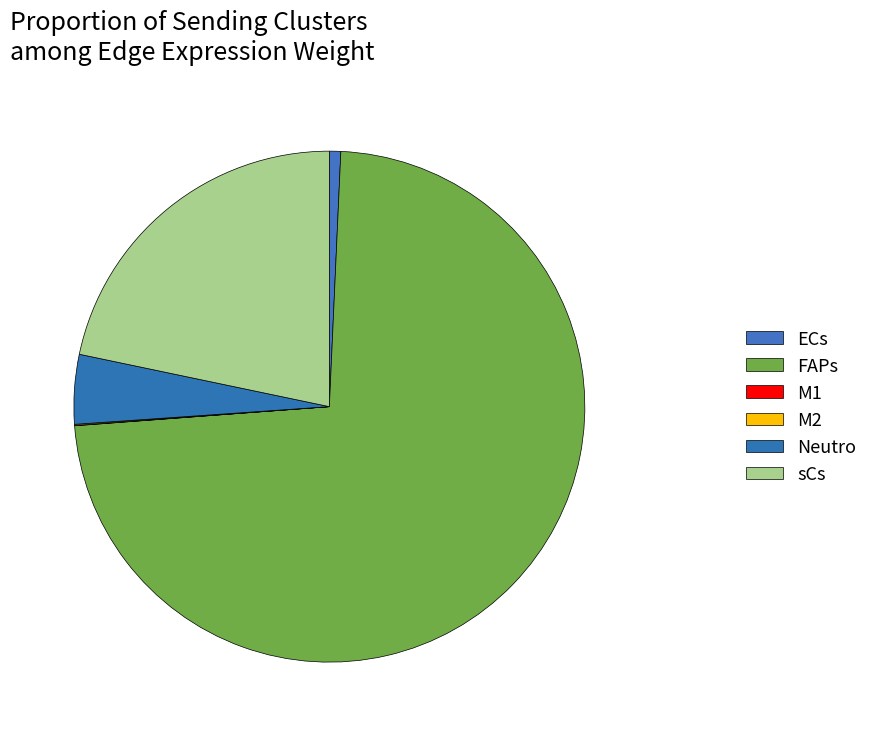

What is the majority slice?

FAPs